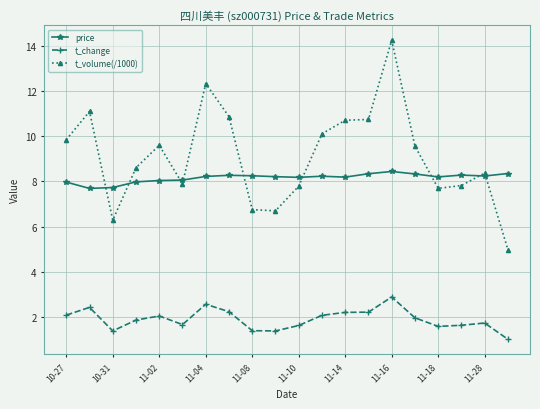

What is the average value of the t_volume(/1000) series?

9.1